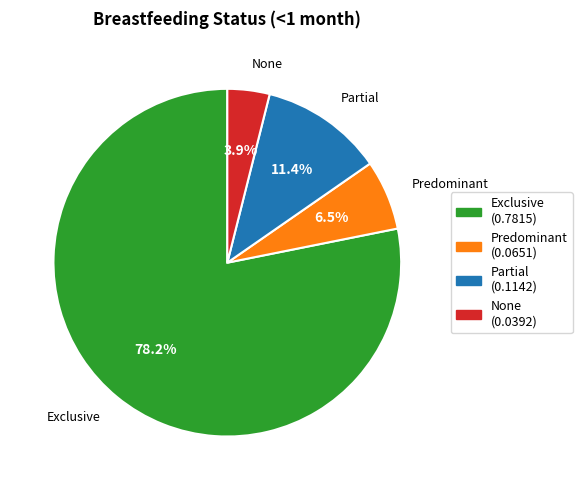

Rank the categories by value from highest to lowest.

Exclusive, Partial, Predominant, None